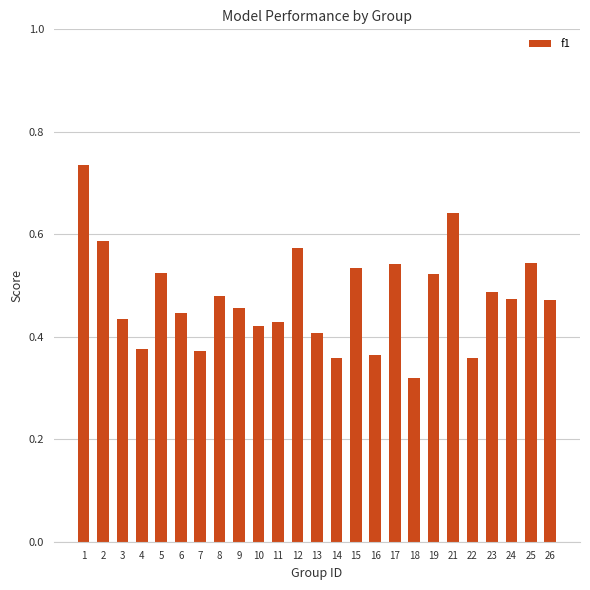

What is the sum of the values at 12 and 9?

1.0